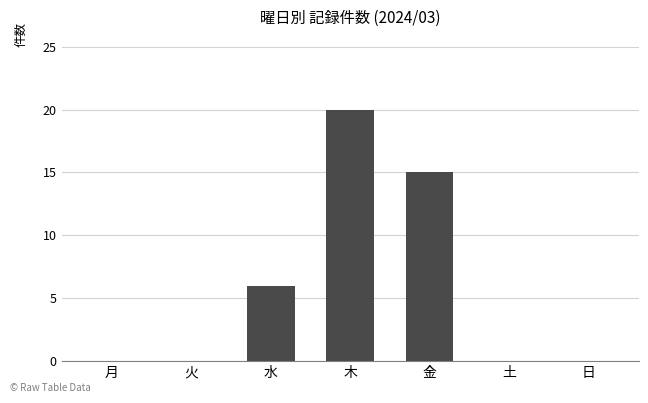

How many series are shown in this chart?

1